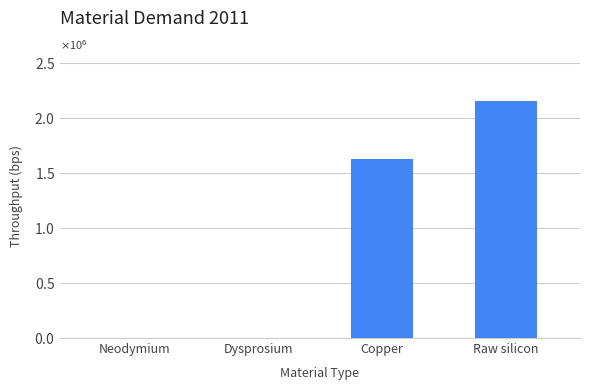

Approximately how many times larger is the value at Raw silicon compared to Copper?

1.3